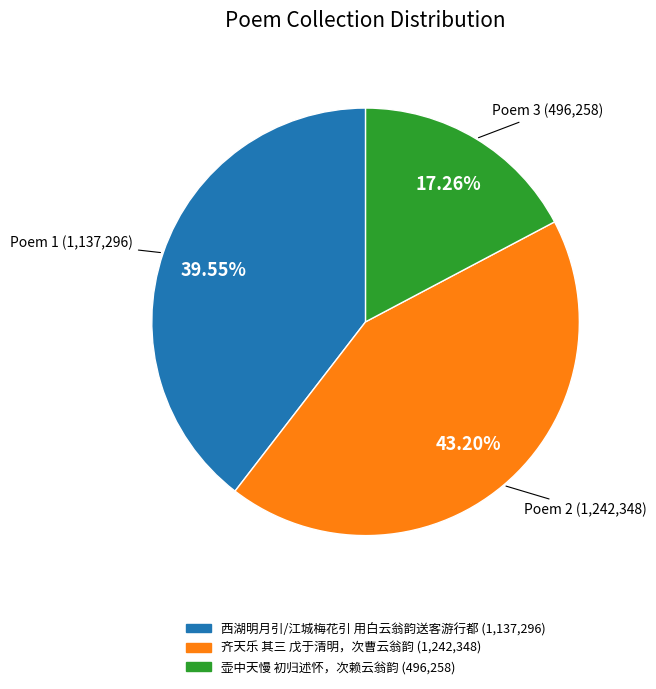

Does 壶中天慢 初归述怀，次赖云翁韵 account for over 50% of the chart?

No